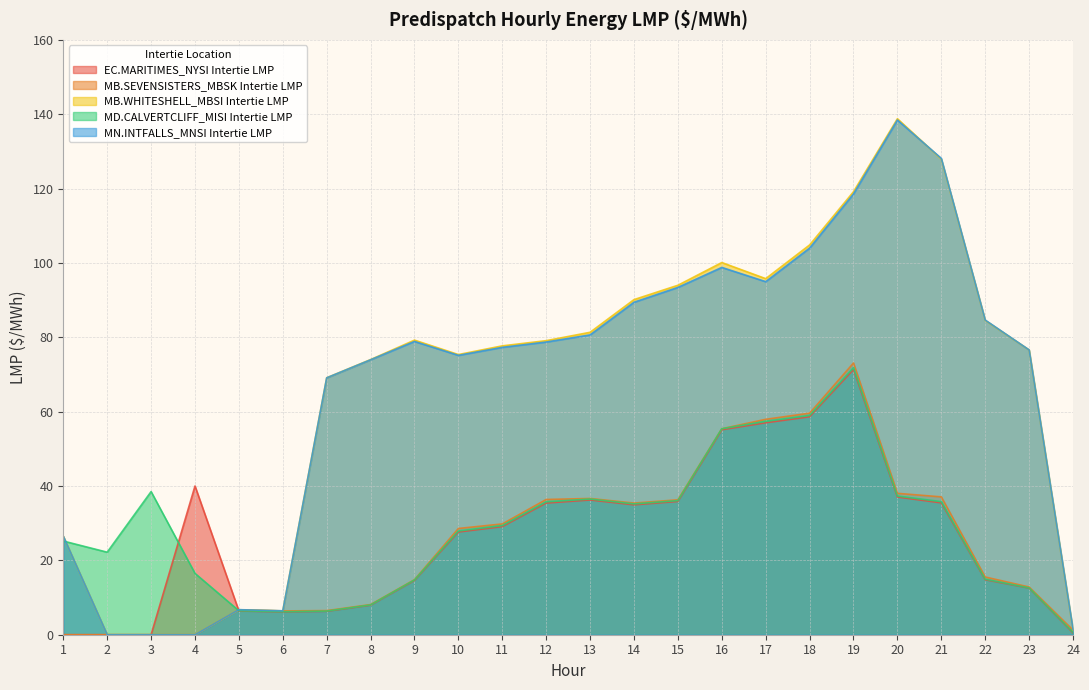

Which series changed the most between 3 and 5?

MD.CALVERTCLIFF_MISI Intertie LMP